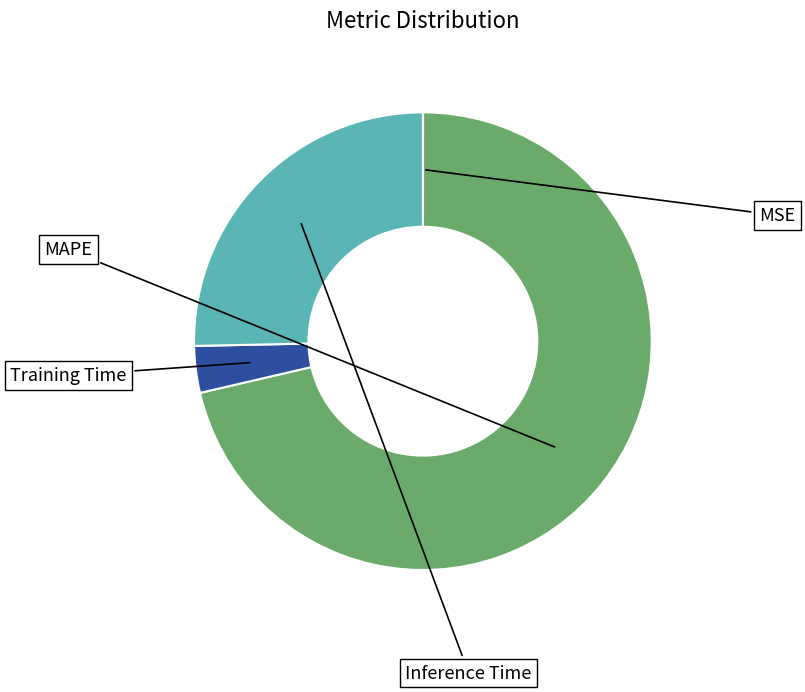

Does any single category account for the majority?

Yes